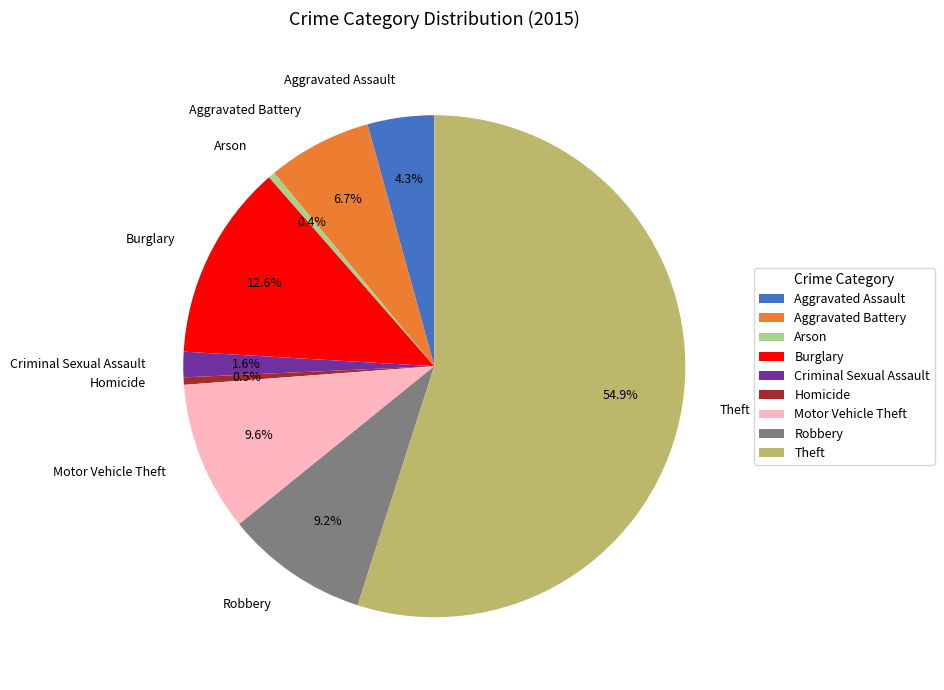

Is the sum of Criminal Sexual Assault and Theft greater than half?

Yes